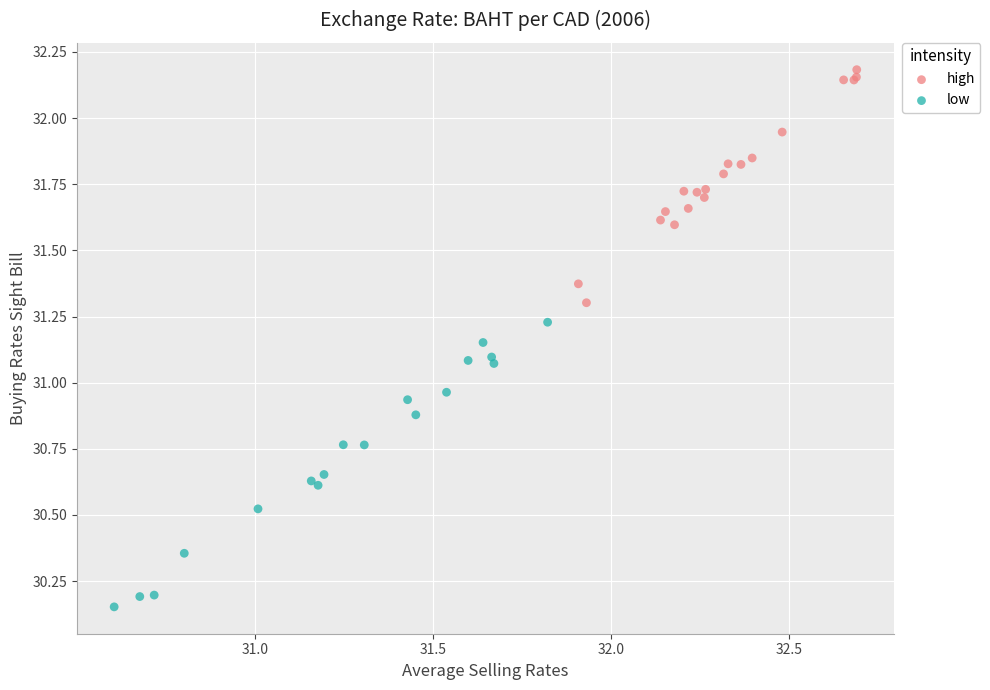

Which series contains the highest Y value?

high